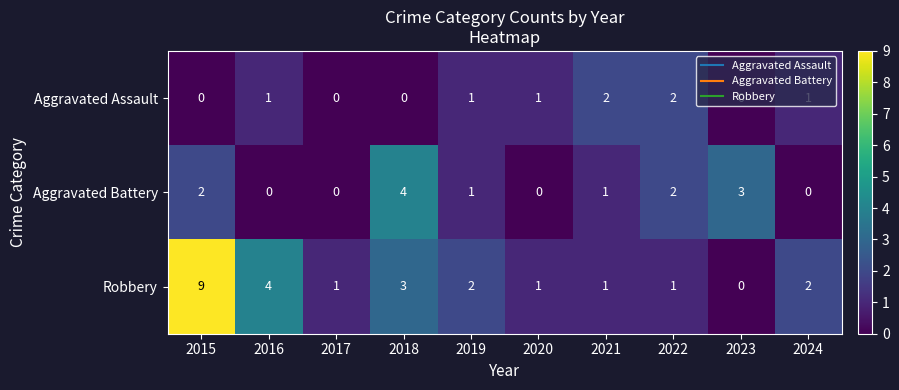

What is the sum of all Robbery values?

24